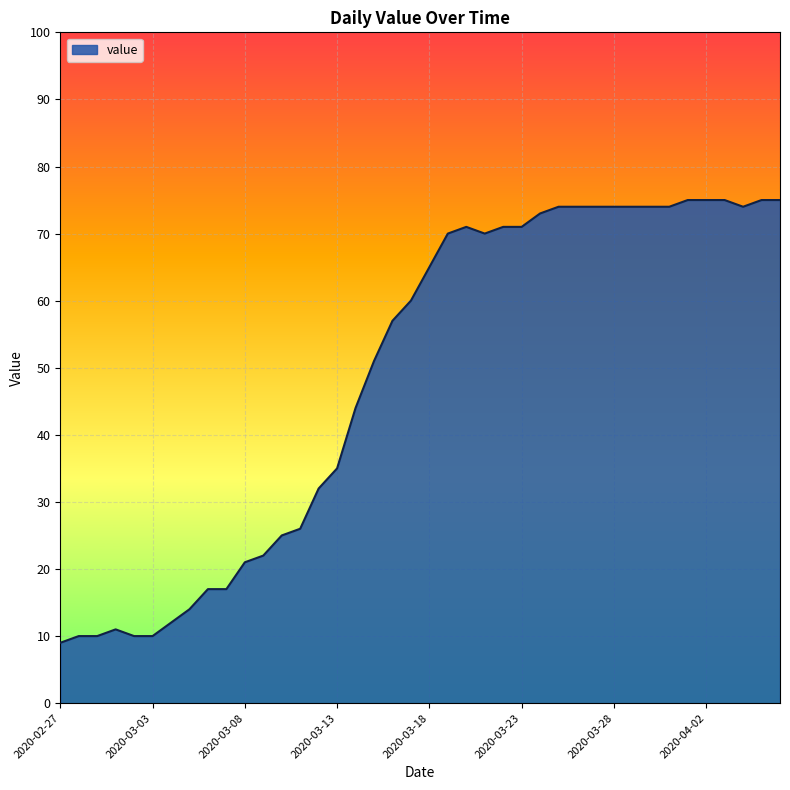

What is the smallest value displayed?

9